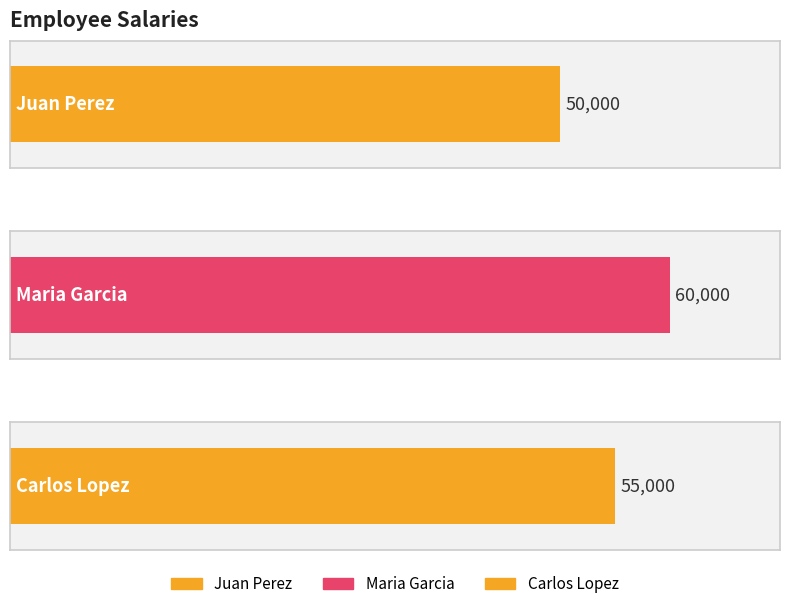

List the labels in order of value, smallest first.

Juan Perez, Carlos Lopez, Maria Garcia